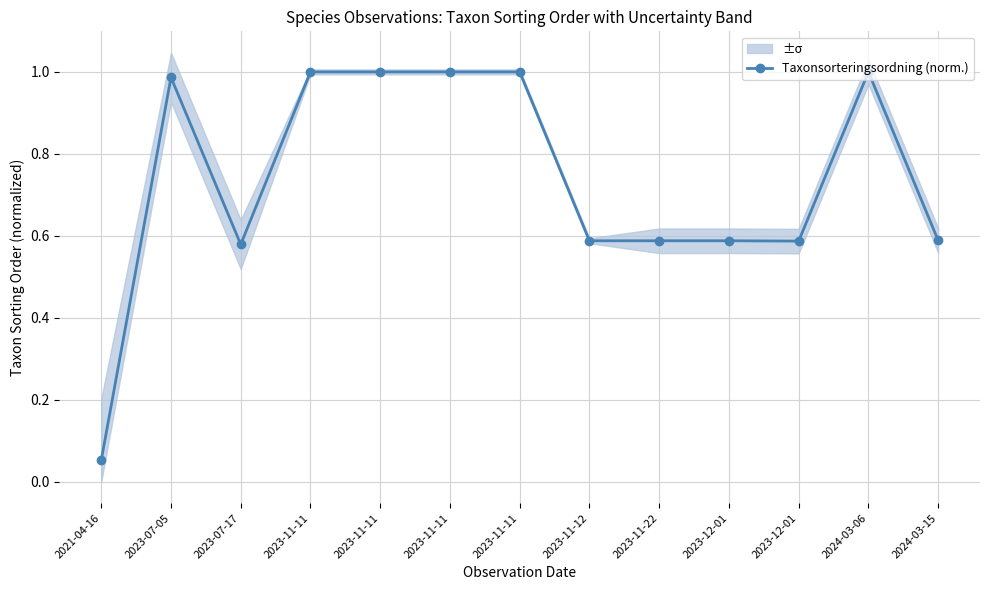

What is the label of the 3rd point from the left?

2023-07-17